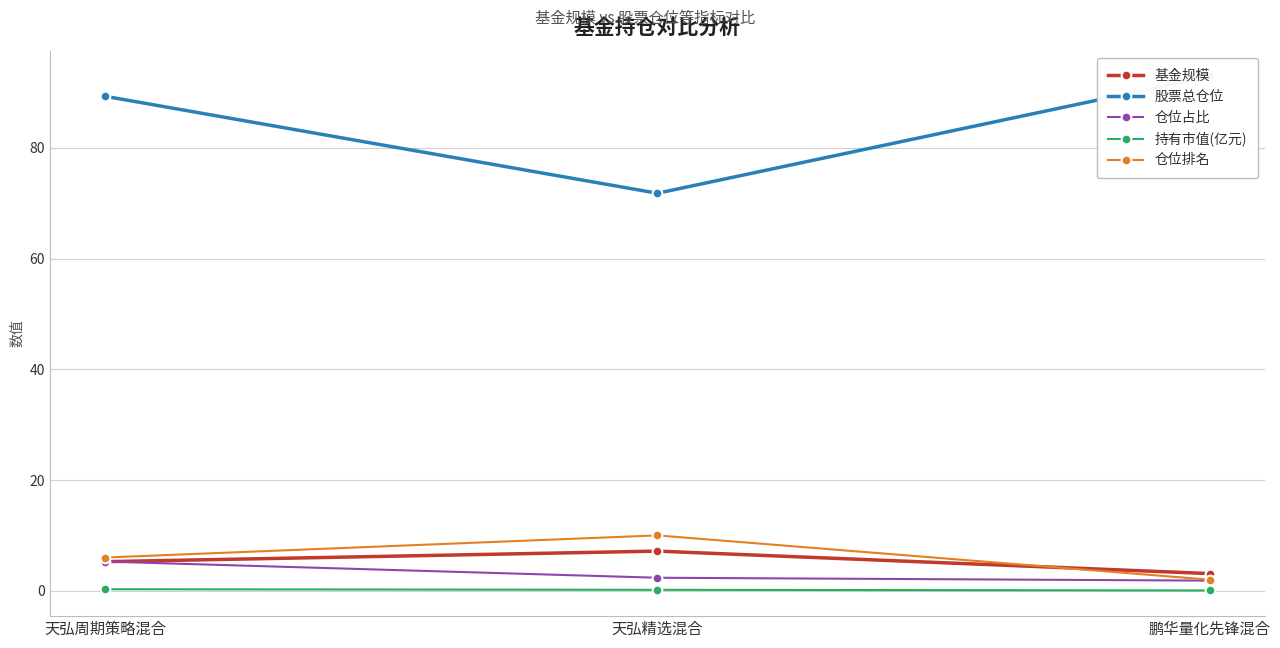

What position from the right is 天弘精选混合?

2